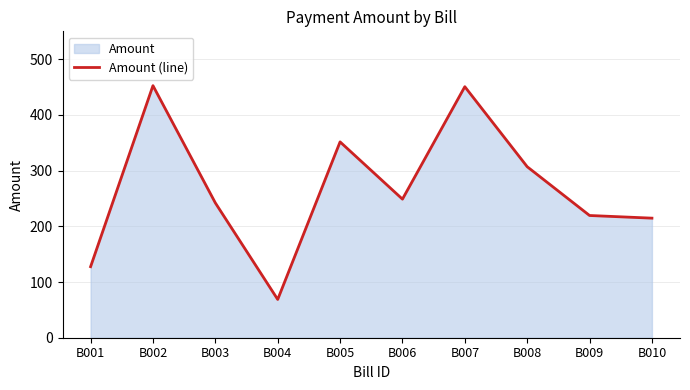

Which category has the highest value across all series?

B002